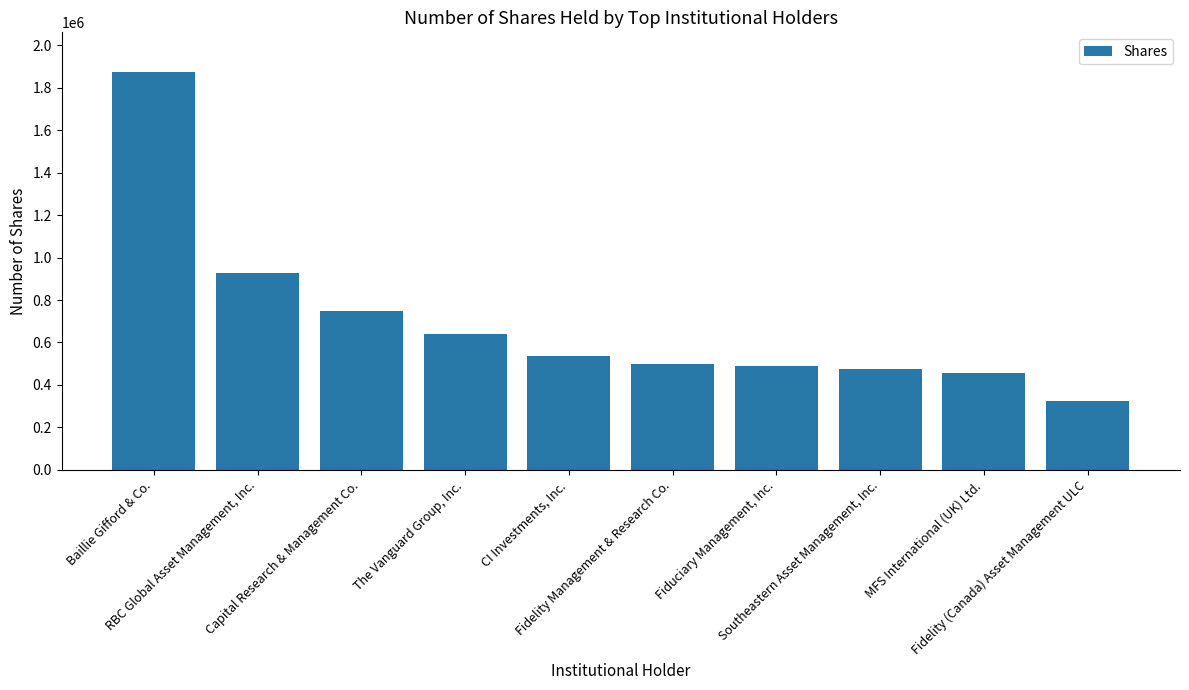

At which label is the value closest to 1099483?

RBC Global Asset Management, Inc.